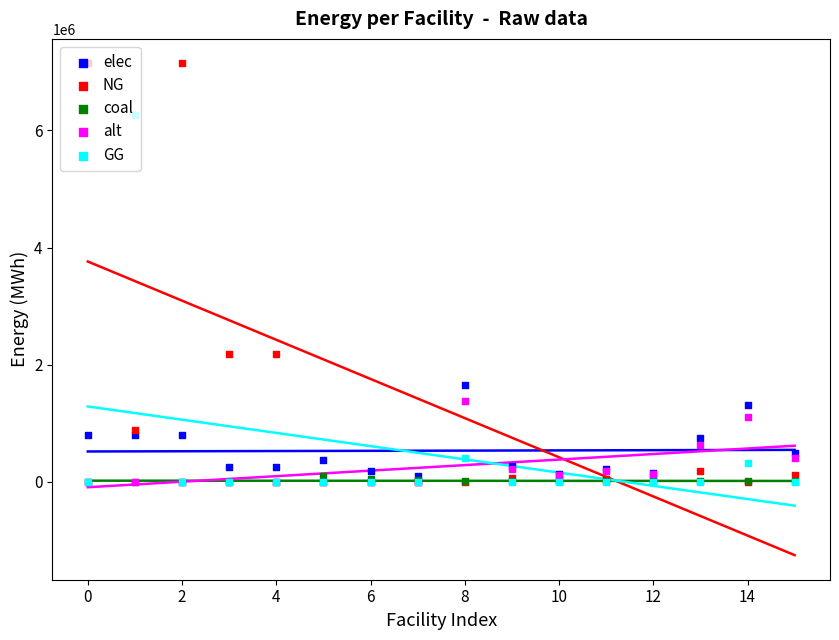

Which series has the largest total across all categories?

NG